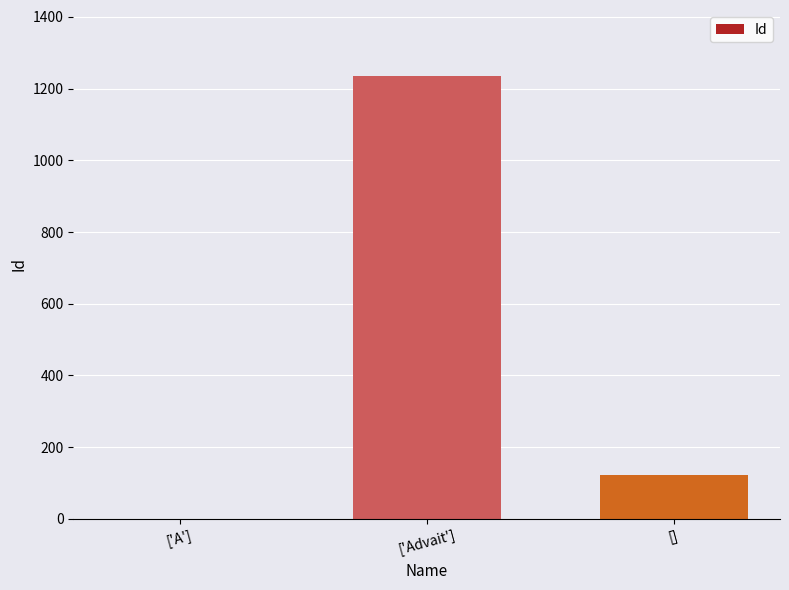

What is the sum of the values at [] and ['Advait']?

1357